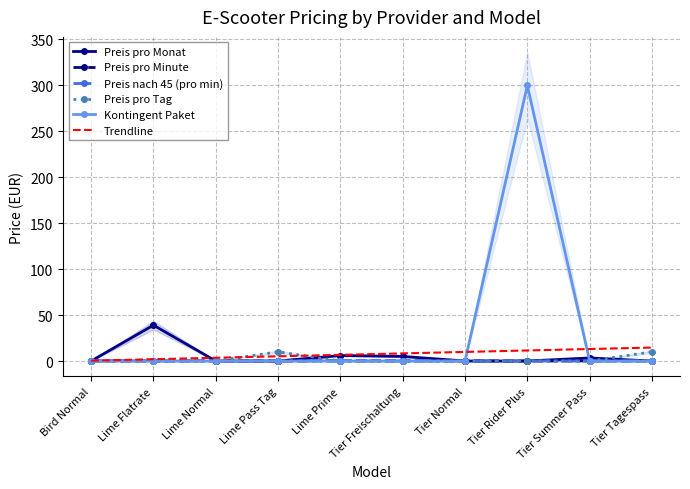

What is the greatest value displayed?

300.0